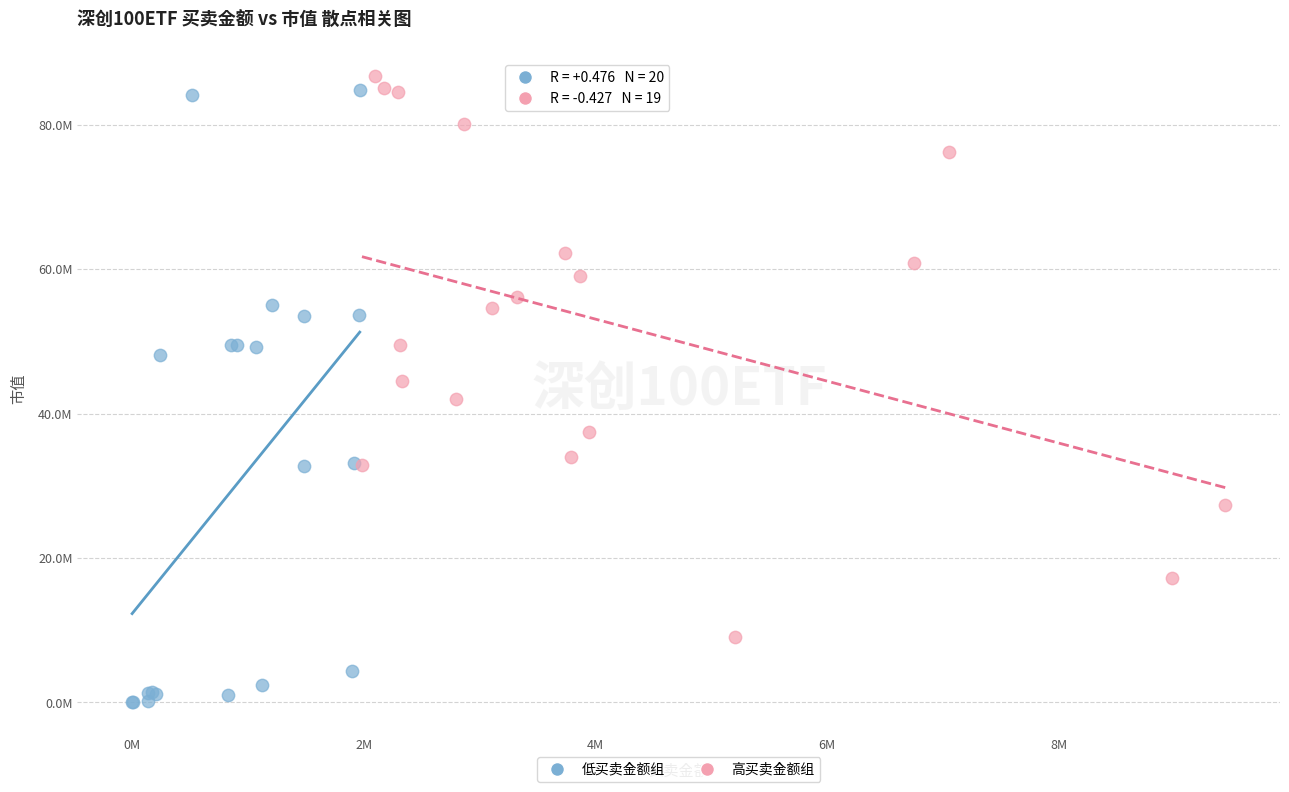

Which series reaches the minimum Y coordinate?

低买卖金额组